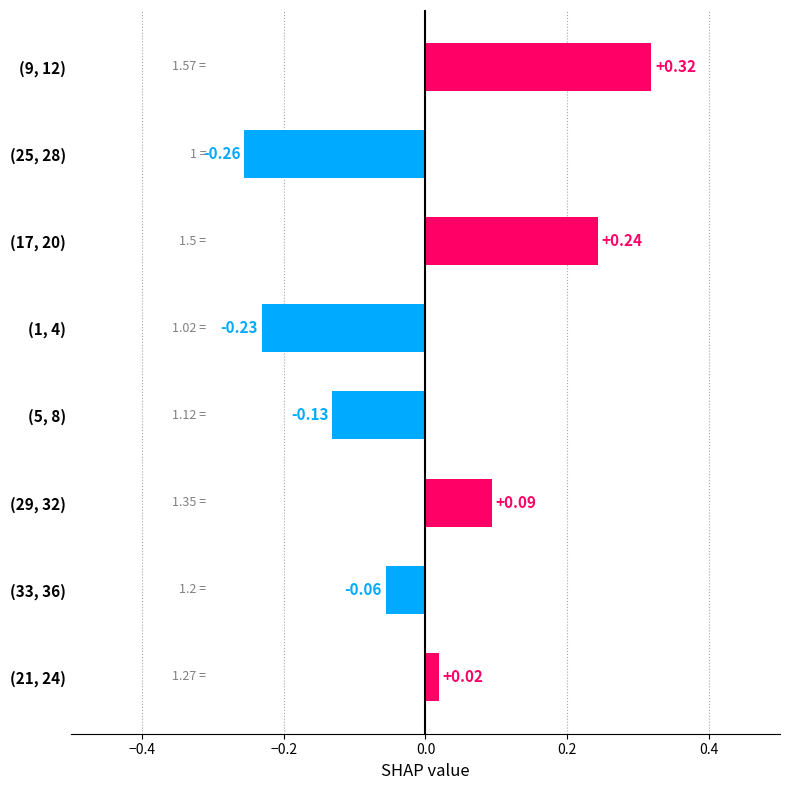

How many positive values are there?

4